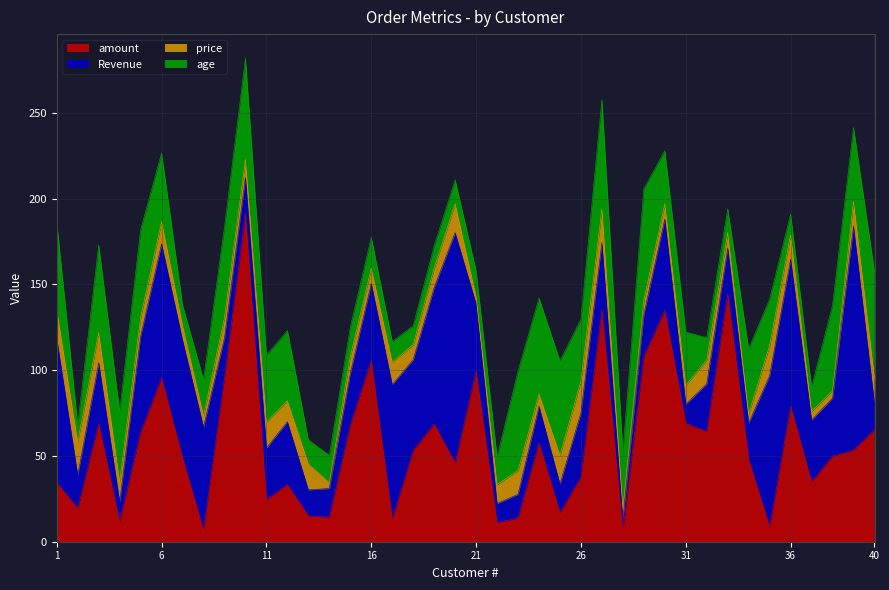

Where is the first local maximum for price?

2